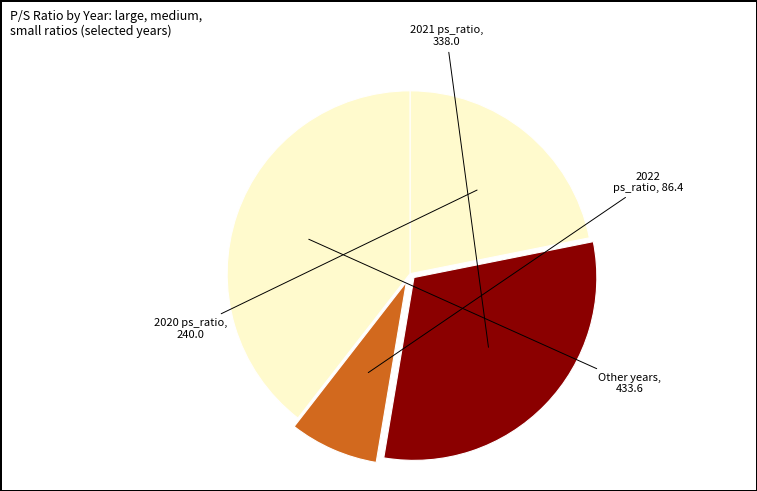

To the nearest percent, what is the difference between the largest and smallest slice percentages?

31%